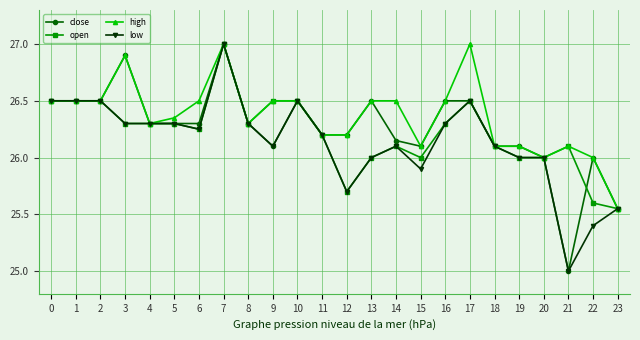

List the series in order of their overall mean, lowest first.

low, open, close, high